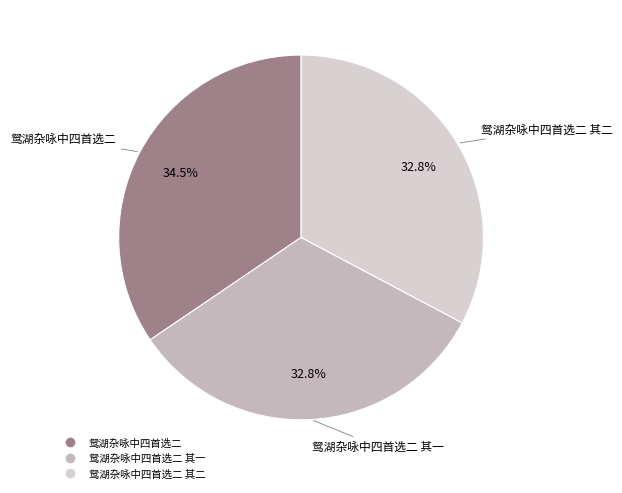

Count the number of slices in the pie.

3